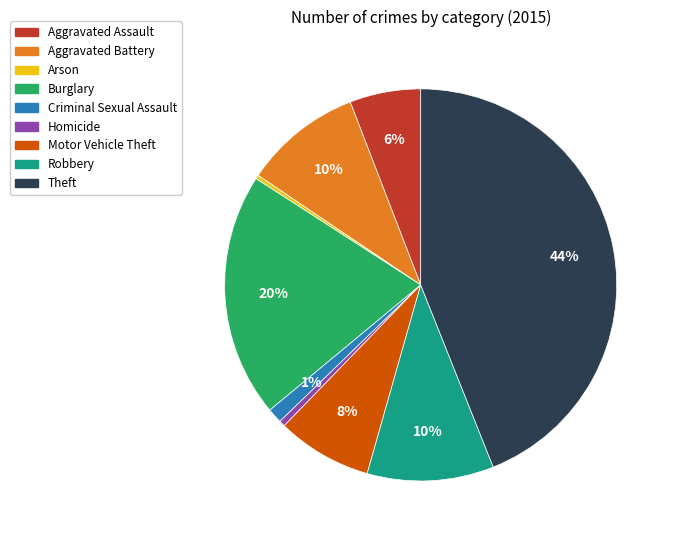

What is the largest slice in the pie chart?

Theft